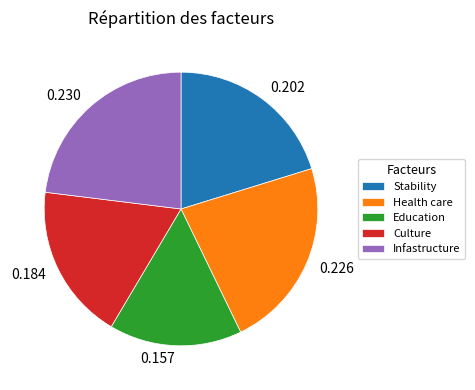

Does 0.157 represent more than half of the total?

No